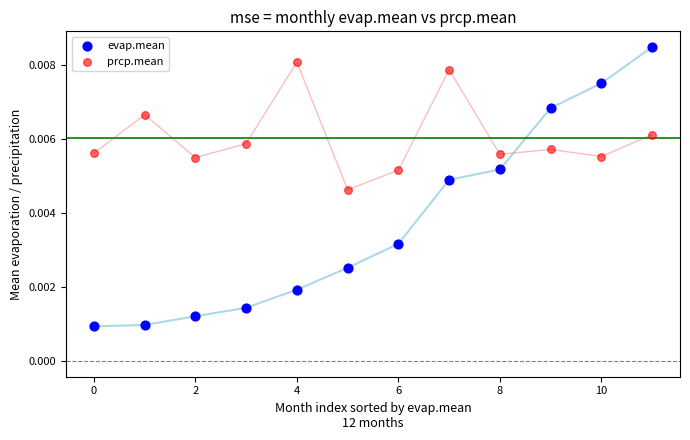

Which series reaches the maximum Y coordinate?

evap.mean